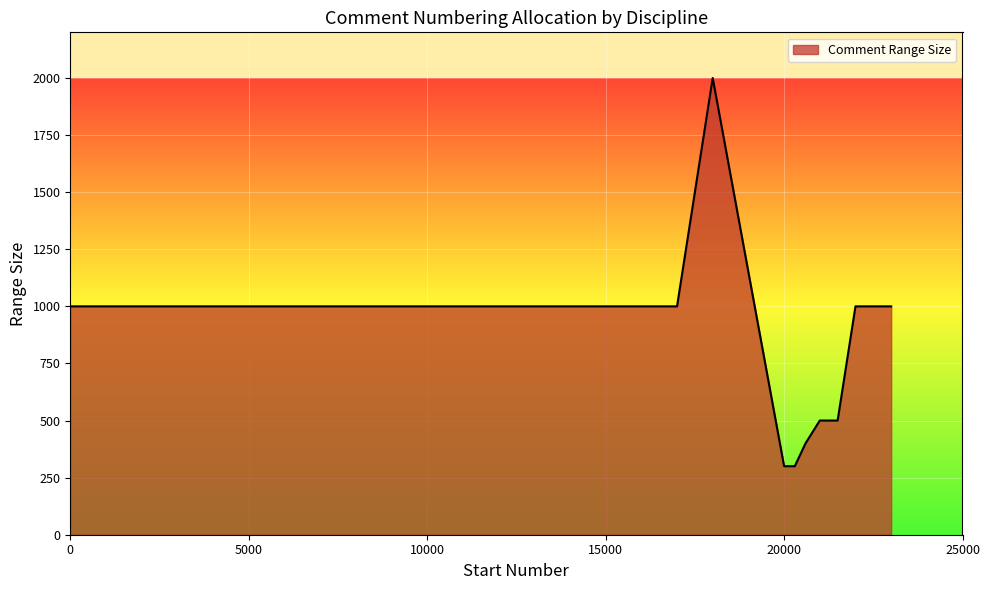

Reading right to left, transcribe all the data shown in this chart.

1000	1000	500	500	400	300	300	2000	1000	1000	1000	1000	1000	1000	1000	1000	1000	1000	1000	1000	1000	1000	1000	1000	1000	1000